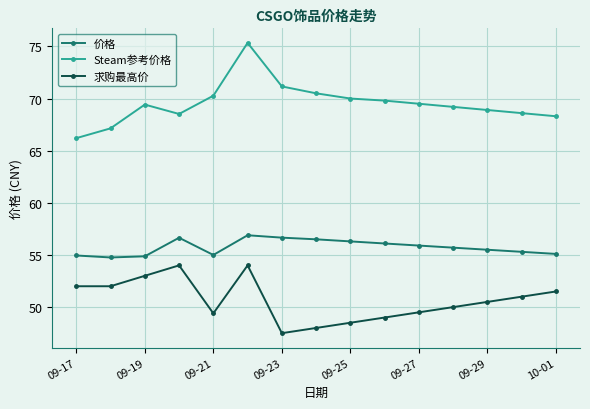

What is the greatest value displayed?

75.3